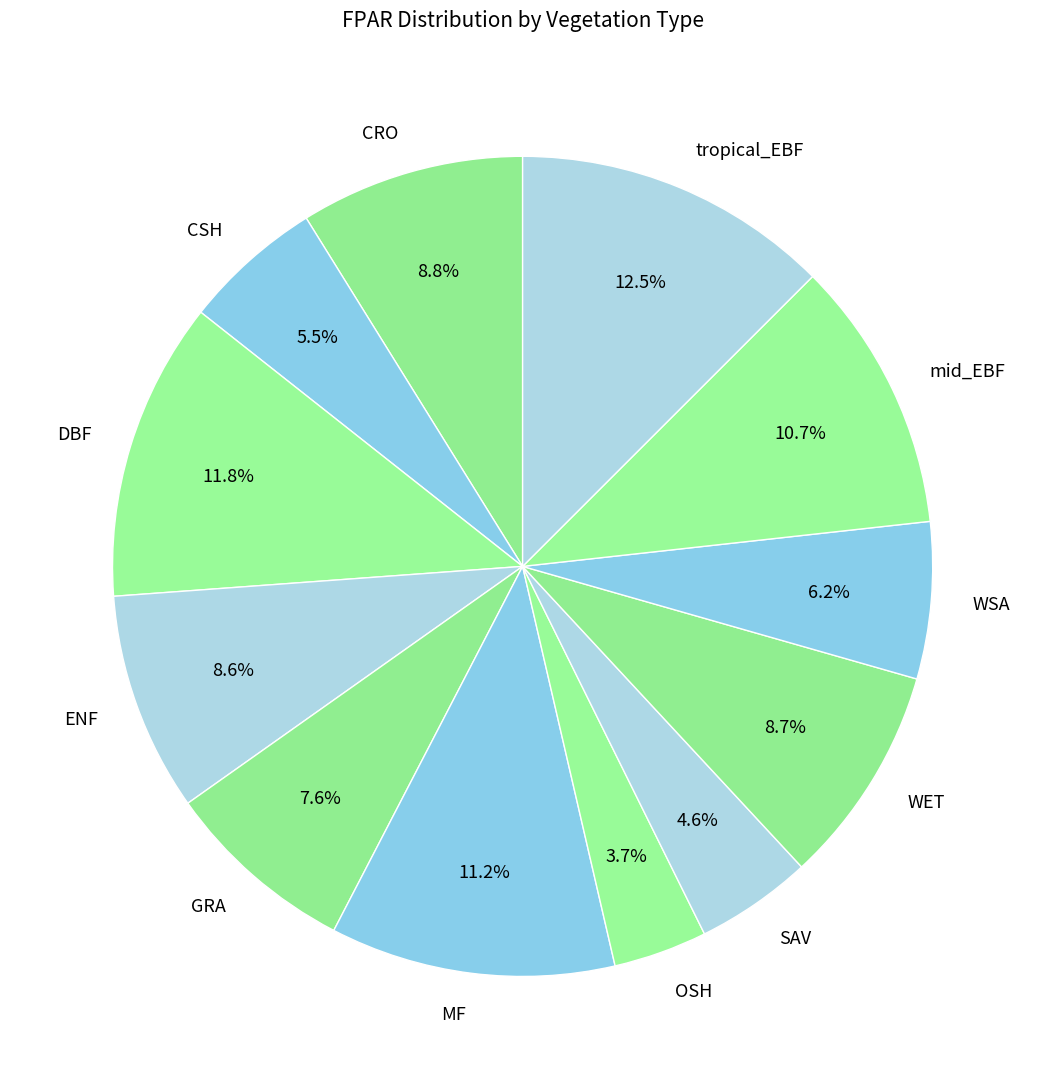

What is the smallest slice in the pie chart?

OSH